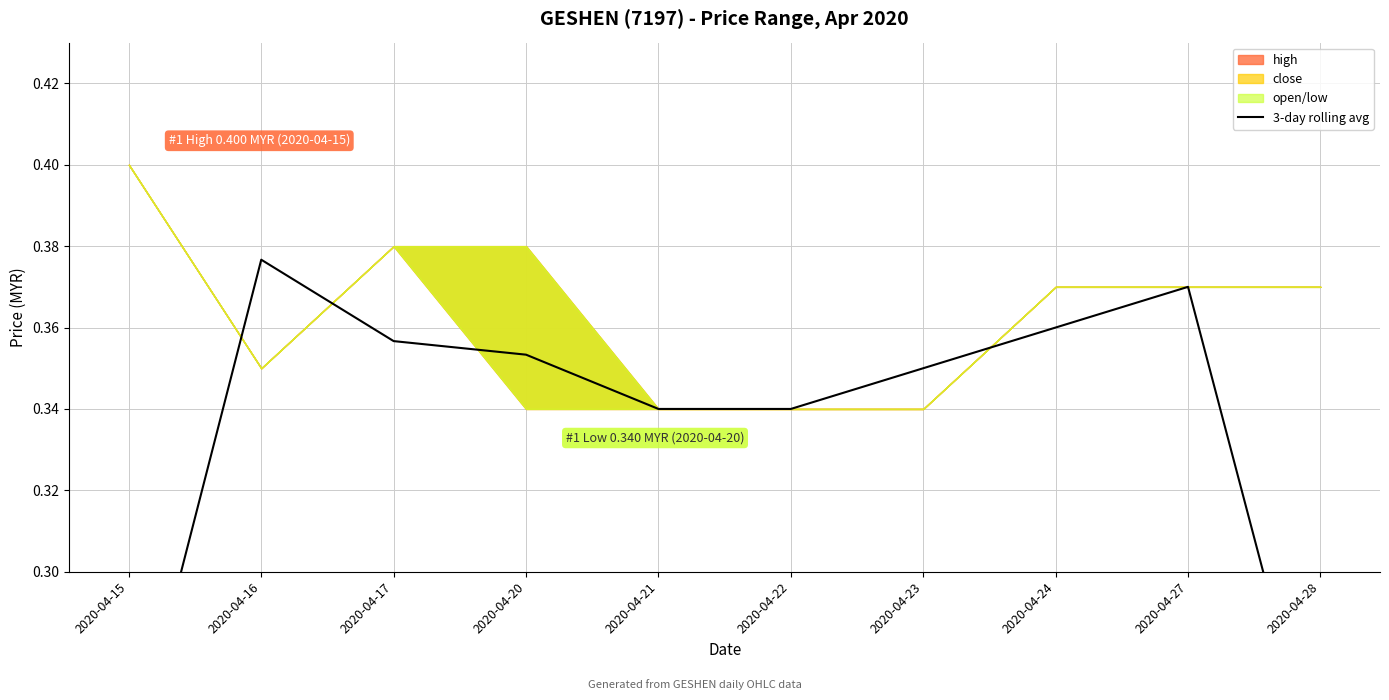

Count the values in the range 0 to 1.

10